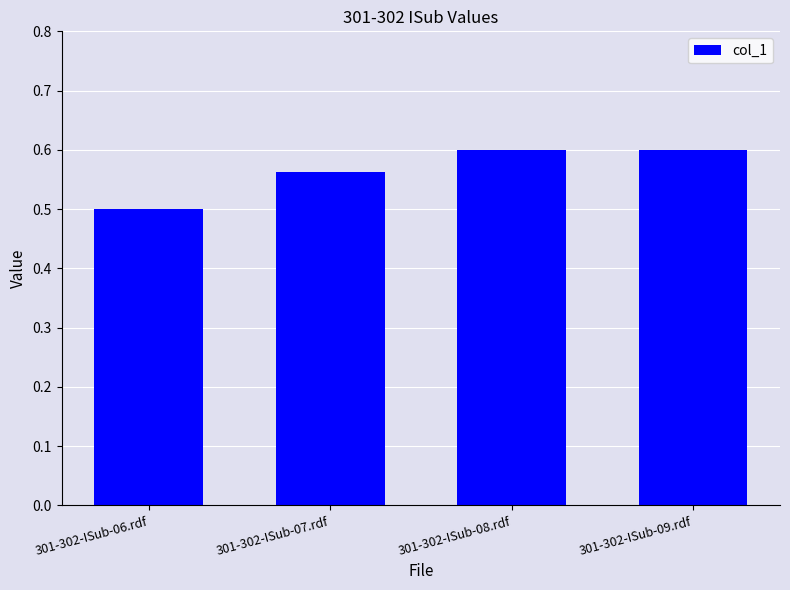

What is the change in value from 301-302-ISub-06.rdf to 301-302-ISub-08.rdf?

+0.1